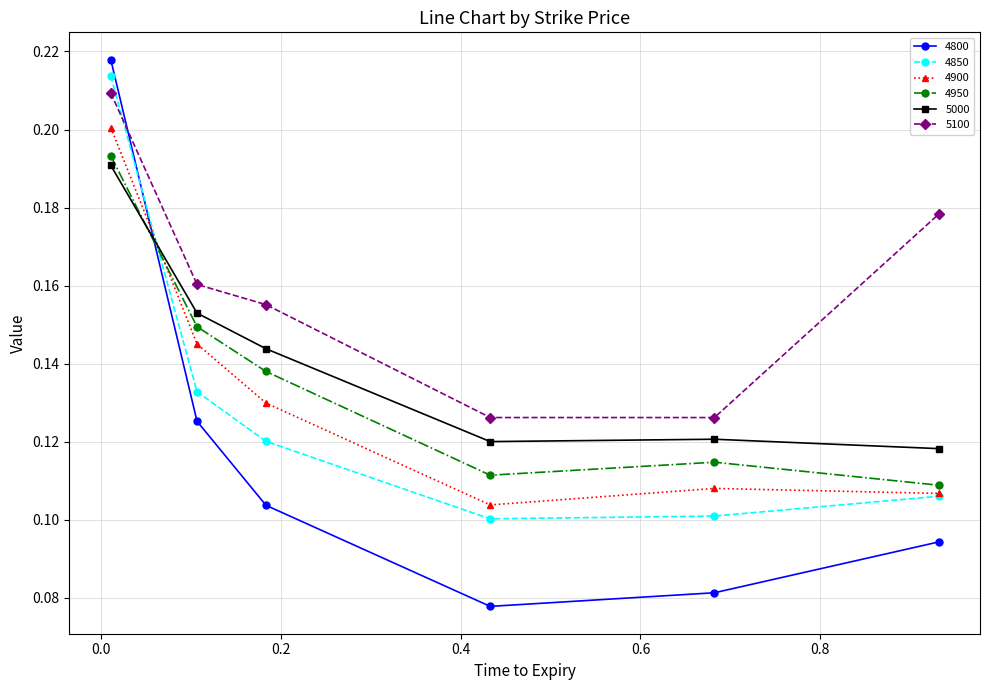

How many interior local valleys does the 4850 series have?

1